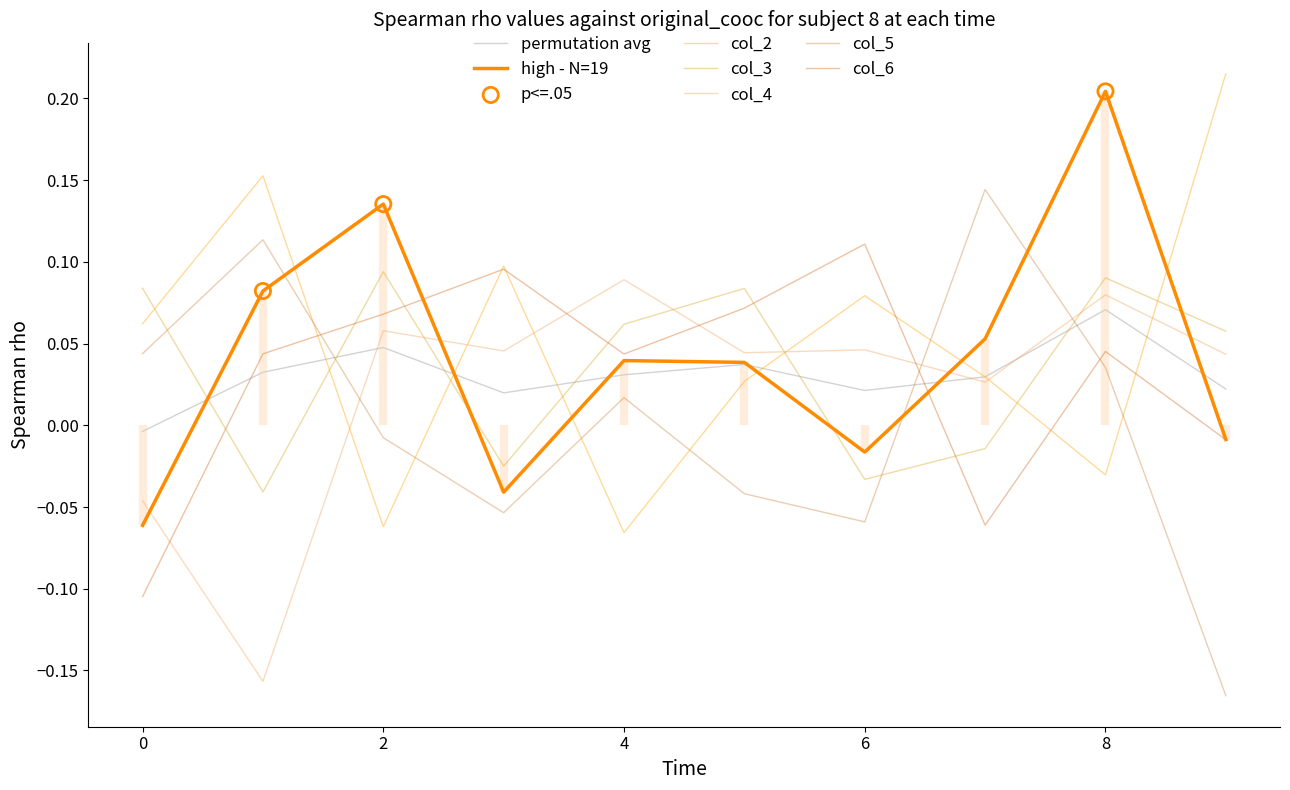

Is the value of col_2 at 4 greater than the value of col_3 at 7?

Yes